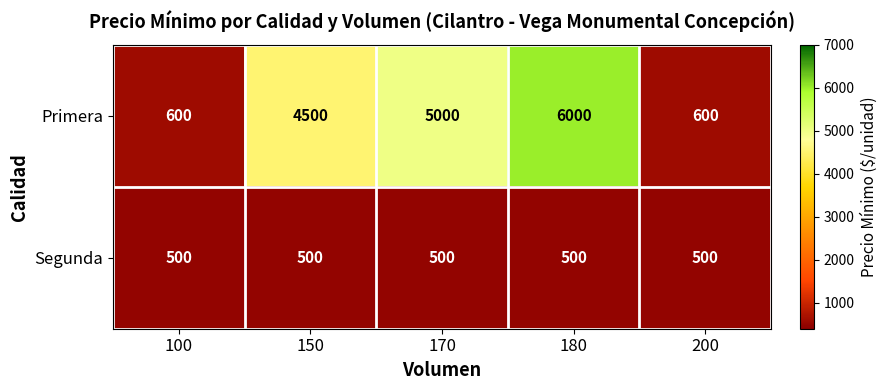

Count the number of data series in this chart.

2